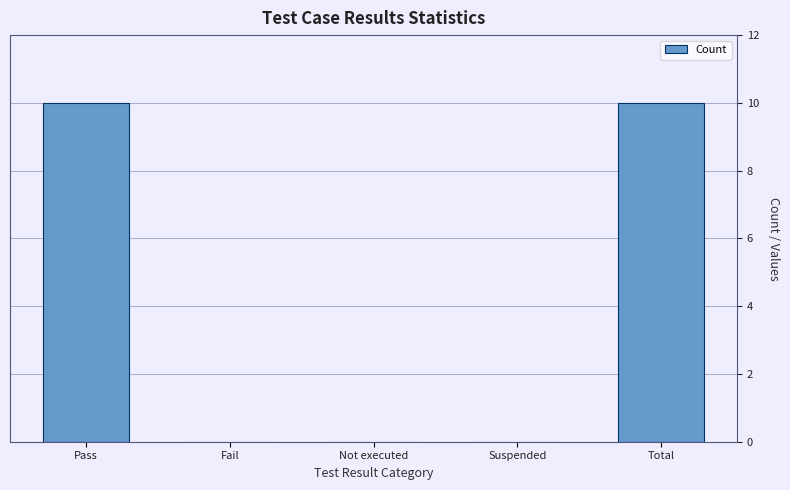

Reading left to right, extract all data points from this chart.

Pass=10	Fail=0	Not executed=0	Suspended=0	Total=10